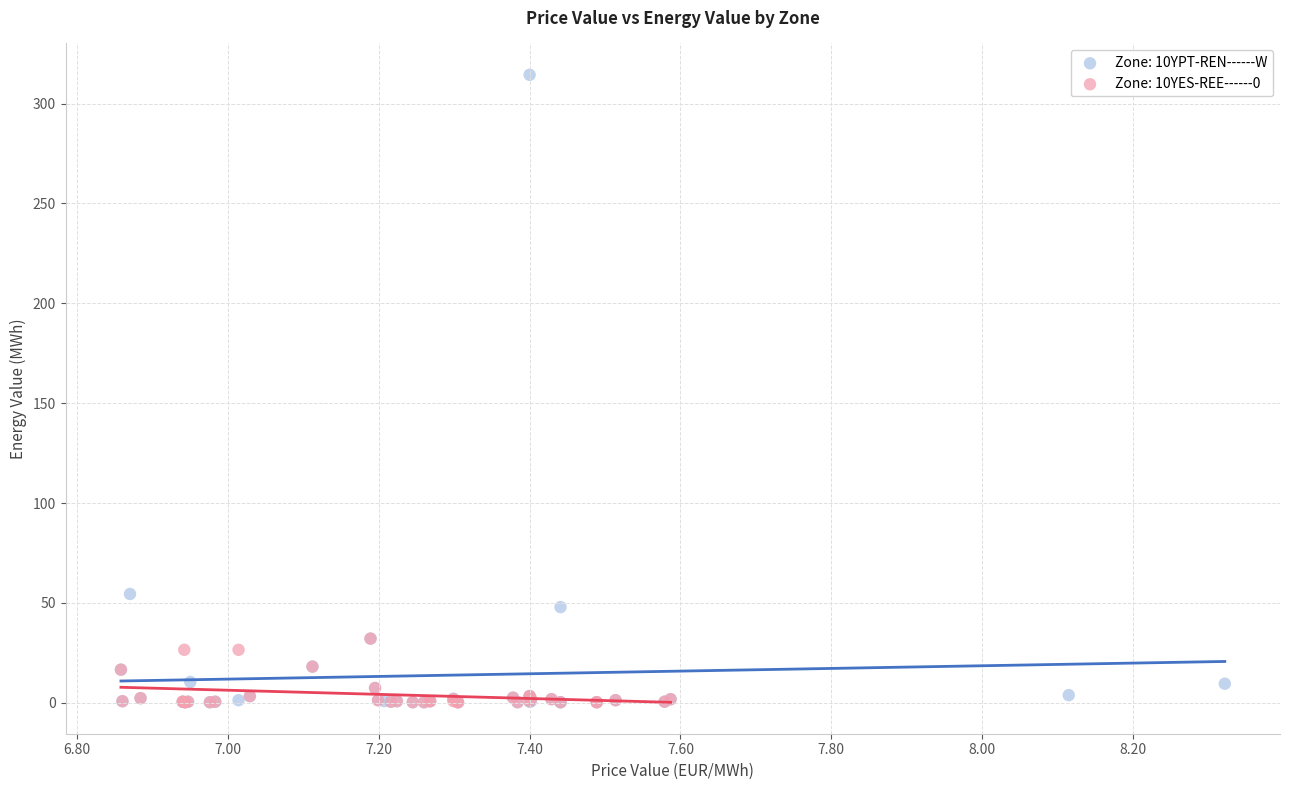

Which series has the widest spread of Y values?

Zone: 10YPT-REN------W